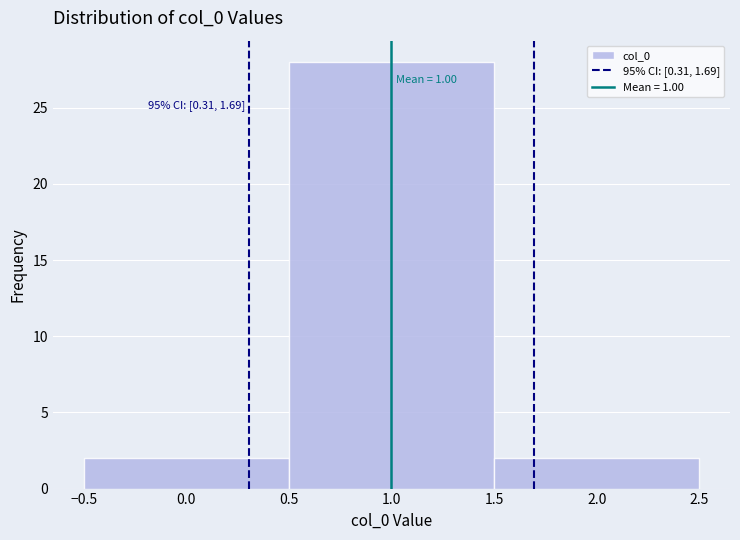

Which range on the x-axis has the tallest bar?

0.5 to 1.5